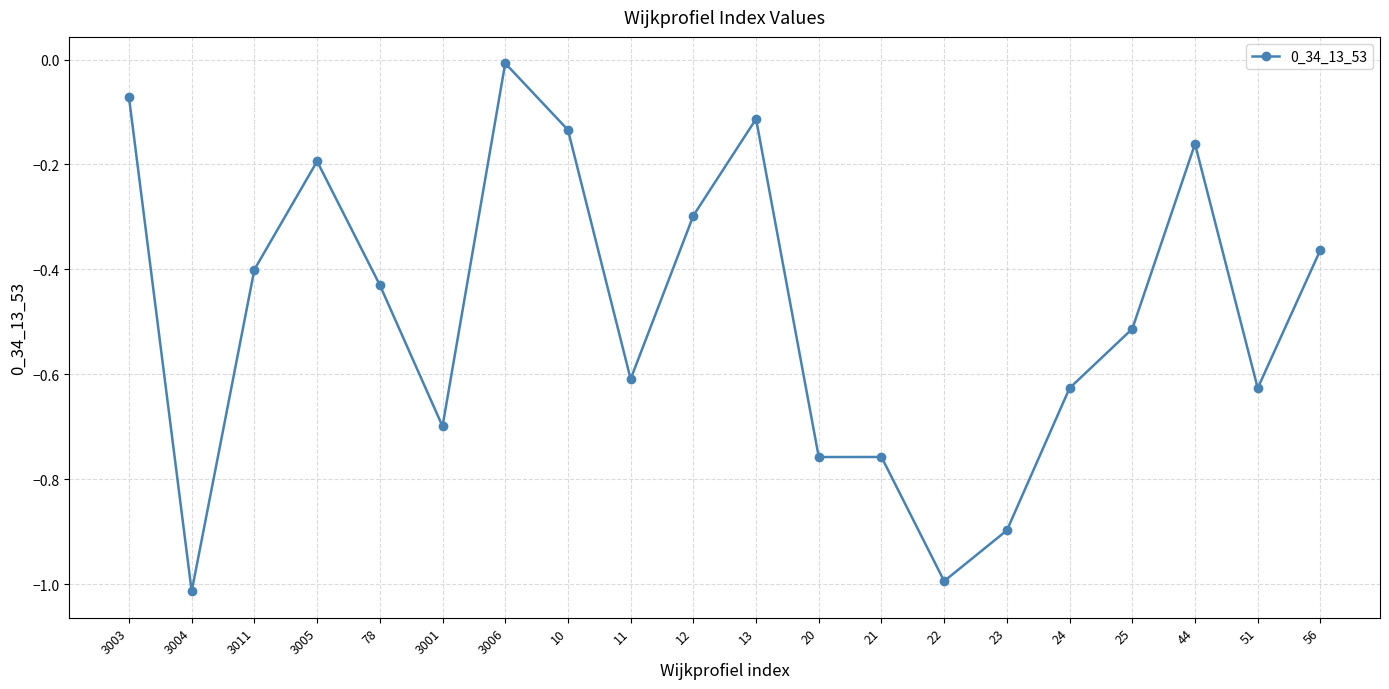

True or false: the data has more than 2 interior local peaks.

True